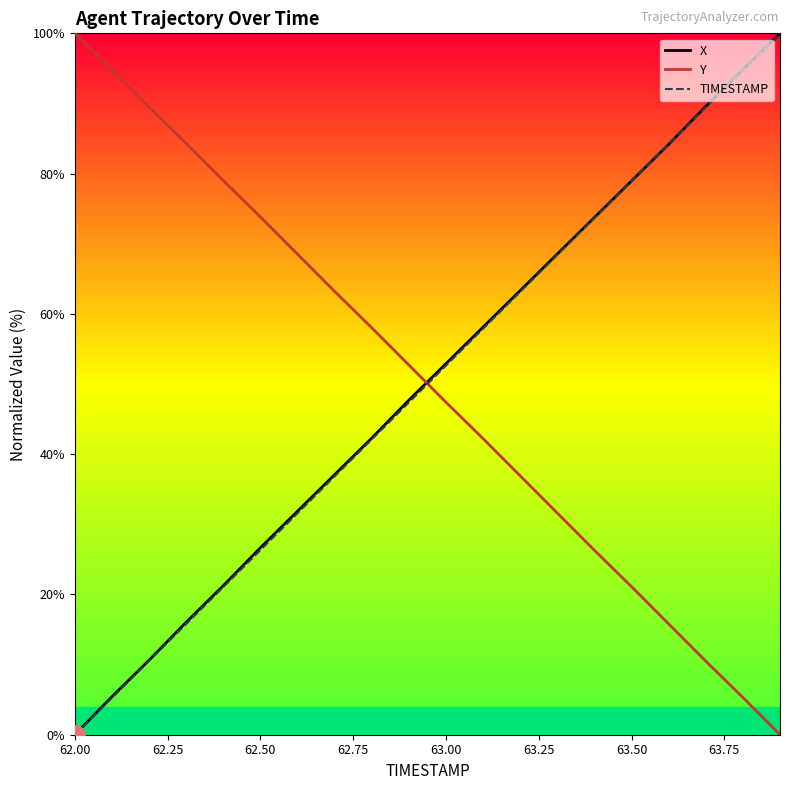

What is the total value across all series at 63.00?

152.9